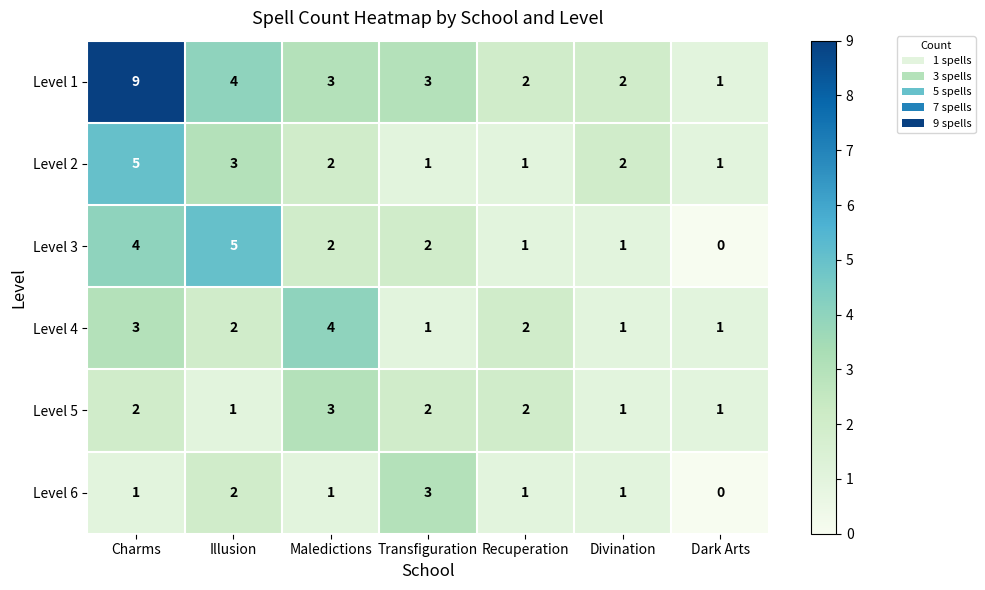

What is the difference between the highest and lowest values at Charms?

8